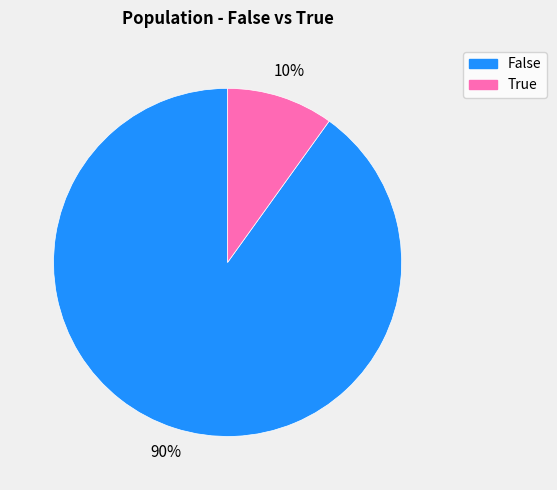

Which category has the biggest portion of the pie?

False